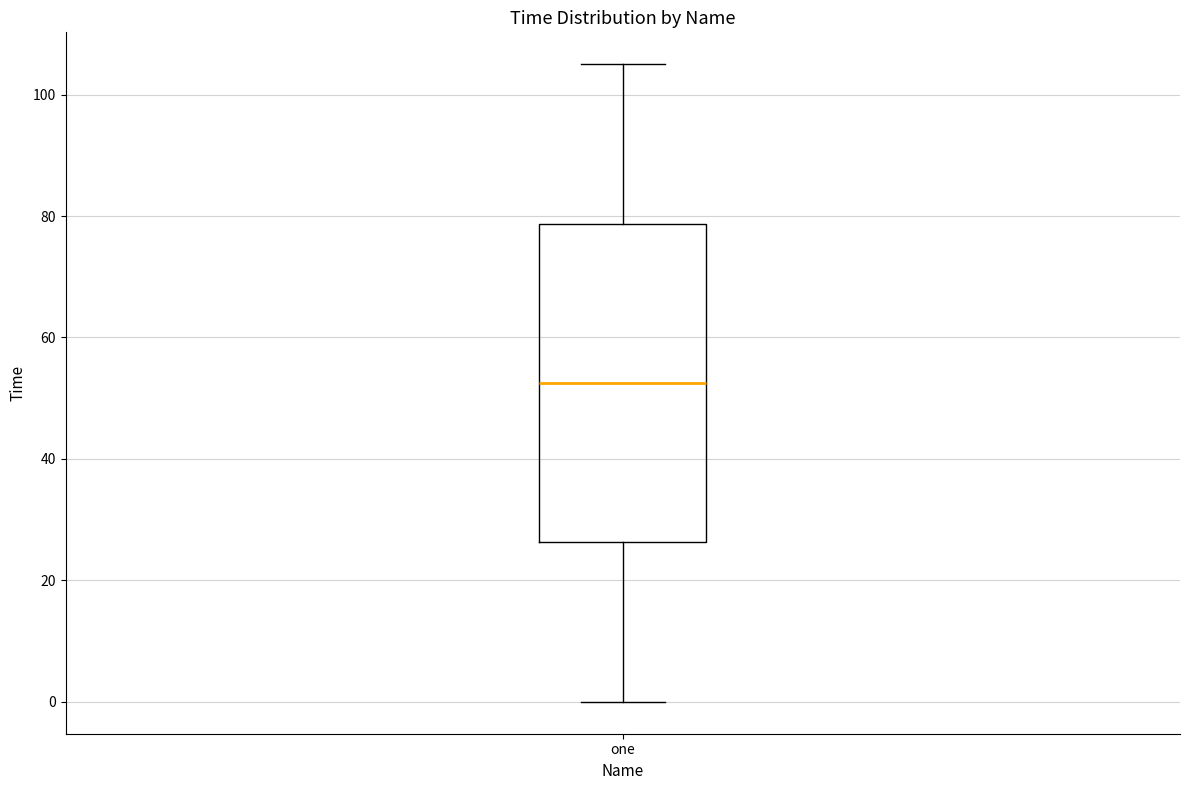

Transcribe this box plot: give where the median line is, the range the box spans, and where the two whiskers end, as read against the y-axis. The values are not printed on the chart, so give them approximately, as read against the axis.

median 52, box 26 to 78, whiskers 0 to 106